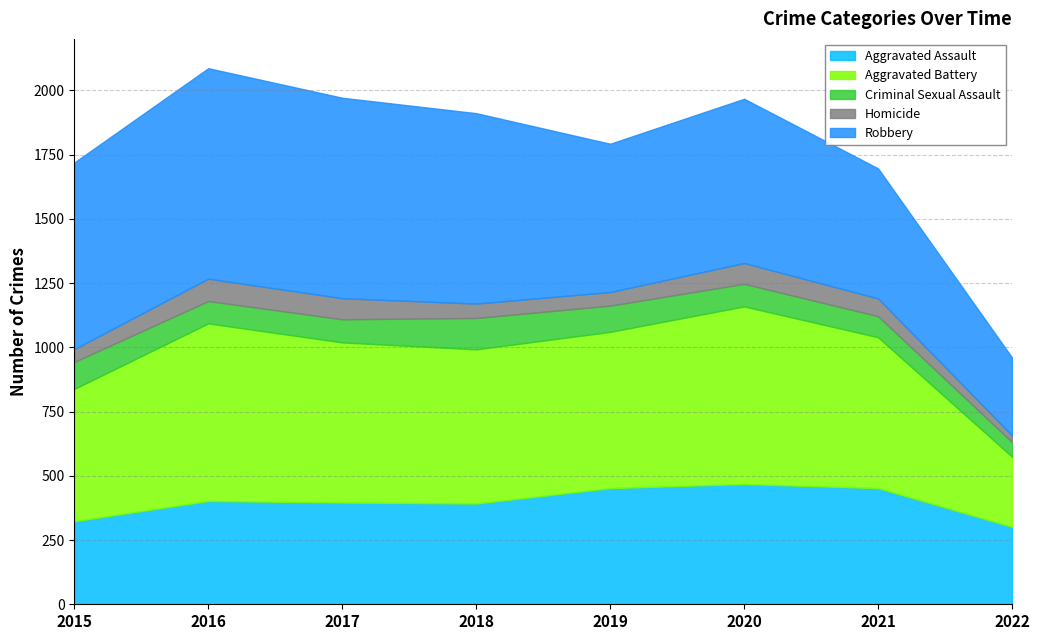

What are all the series names shown in the legend?

Aggravated Assault, Aggravated Battery, Criminal Sexual Assault, Homicide, Robbery